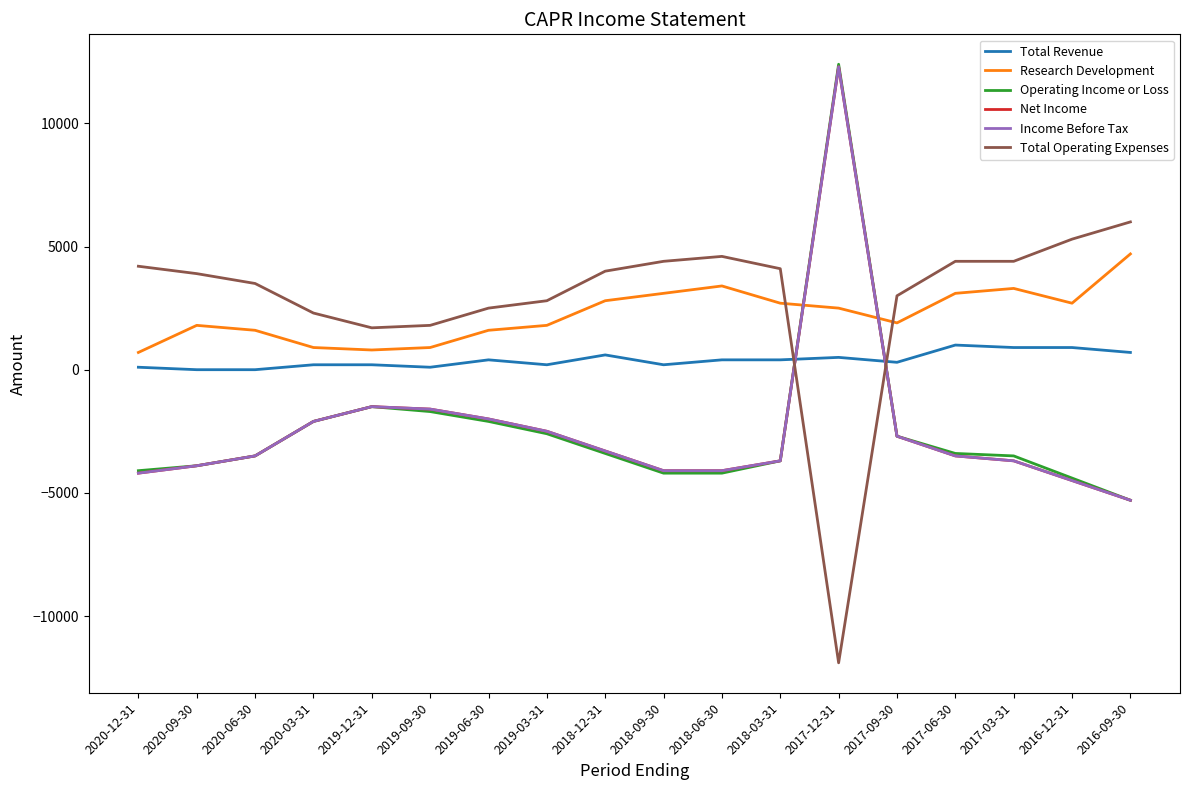

Rank the series by their maximum value, from highest to lowest.

Operating Income or Loss, Net Income, Income Before Tax, Total Operating Expenses, Research Development, Total Revenue